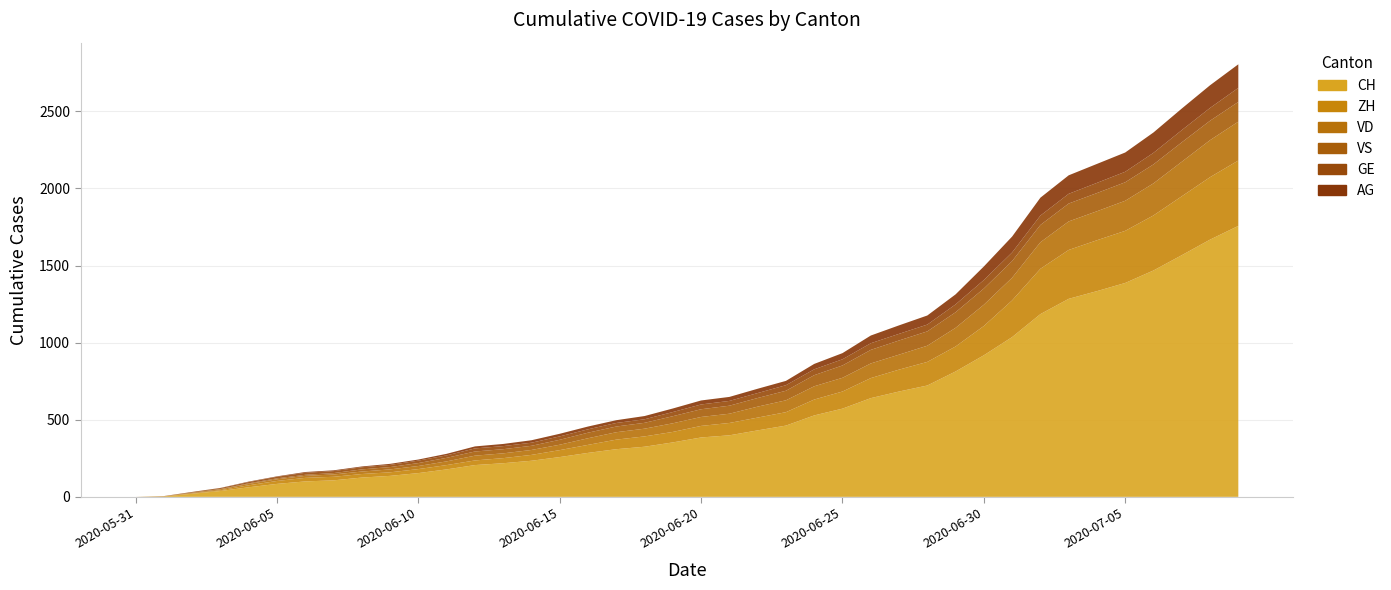

Reading left to right, what are all the values shown in this chart?

CH: 0	3	20	38	62	84	100	107	125	136	154	178	206	218	234	258	285	309	325	353	385	399	431	462	528	572	640	683	722	813	918	1036	1185	1284	1334	1387	1468	1567	1668	1757
ZH: 0	0	2	5	13	19	23	23	23	23	26	28	30	33	38	45	52	62	67	68	75	80	83	87	103	111	130	142	153	162	190	238	294	317	330	338	357	382	405	424
VD: 0	0	4	6	9	11	13	15	16	19	20	24	31	31	32	35	43	48	50	56	58	60	71	77	86	89	95	97	105	121	138	147	172	185	188	195	208	224	240	252
VS: 0	1	2	2	4	6	7	9	14	15	19	23	27	27	27	32	36	37	38	46	50	52	56	62	72	80	88	92	93	101	105	108	112	116	118	120	123	126	126	128
GE: 0	1	4	6	8	10	13	13	14	14	16	16	20	20	20	22	22	23	23	27	31	31	32	36	38	40	43	43	44	51	55	56	61	63	66	68	75	79	83	91
AG: 0	0	0	1	3	3	5	5	5	7	7	10	13	14	16	17	18	18	21	23	26	26	28	28	35	40	50	55	59	65	88	103	116	120	123	125	132	140	147	153